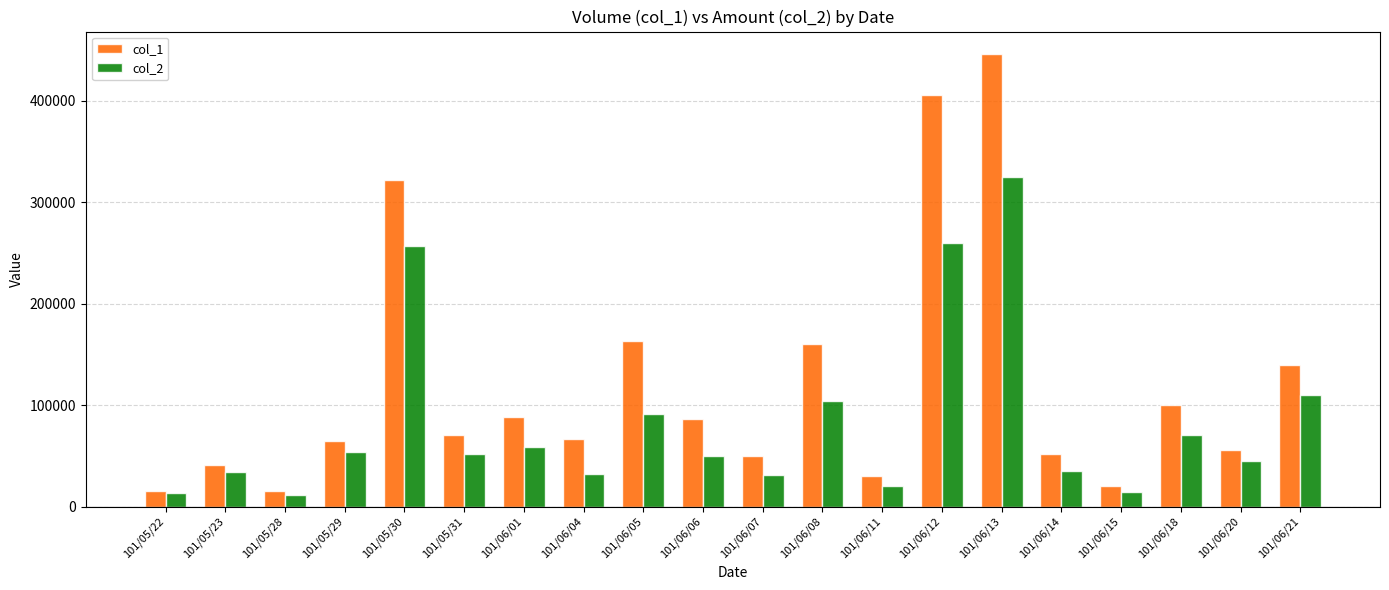

At which label does col_2 first exceed 52020?

101/05/29